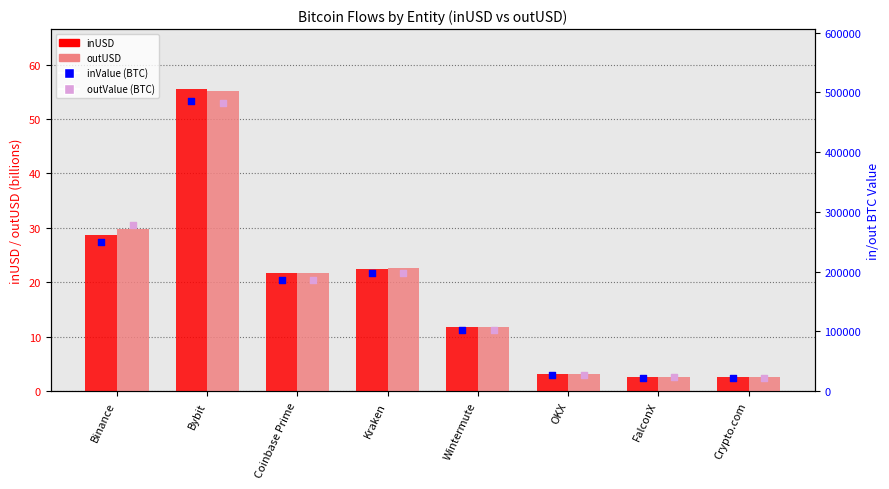

Is the value of inUSD at Bybit greater than the value of outUSD at FalconX?

Yes